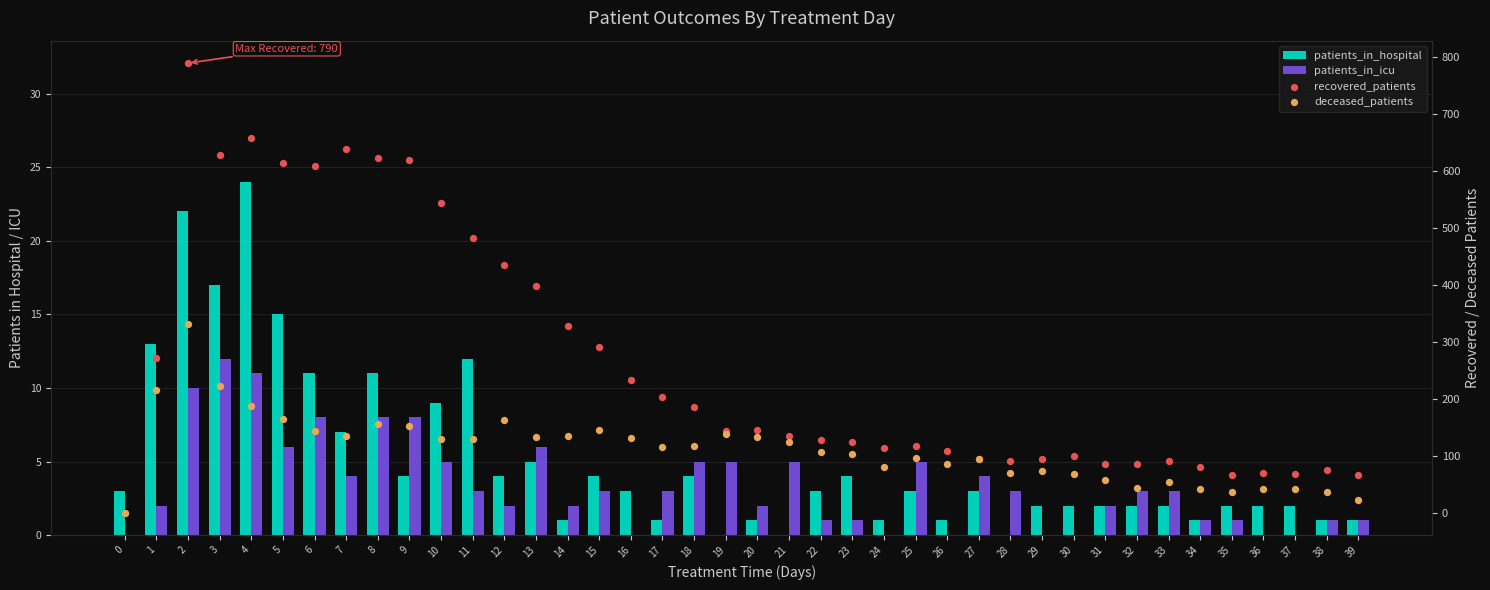

At how many categories does at least one series exceed 650?

2